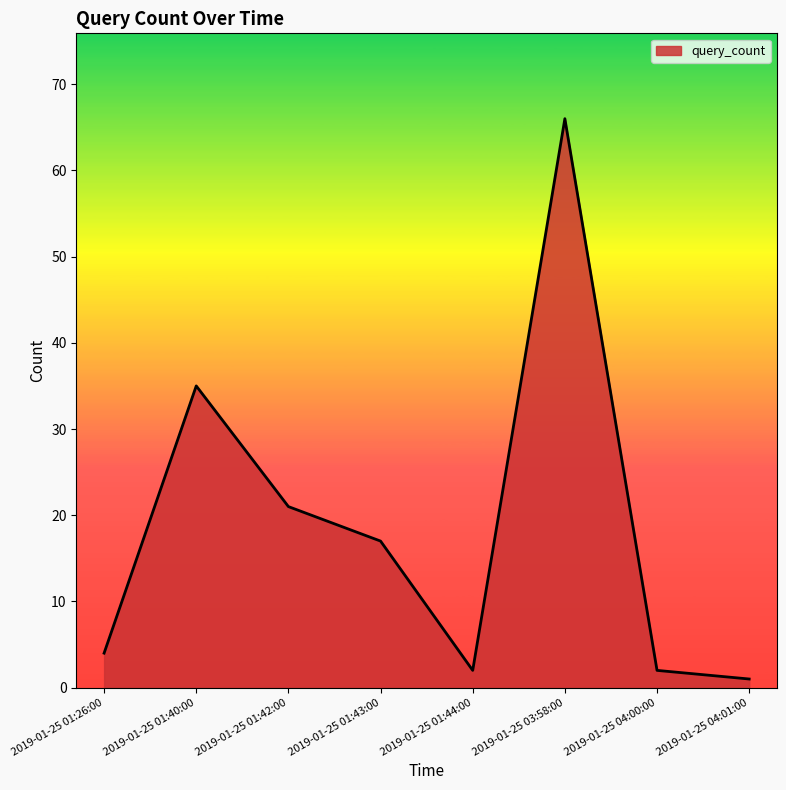

True or false: the data has more than 1 interior local peaks.

True